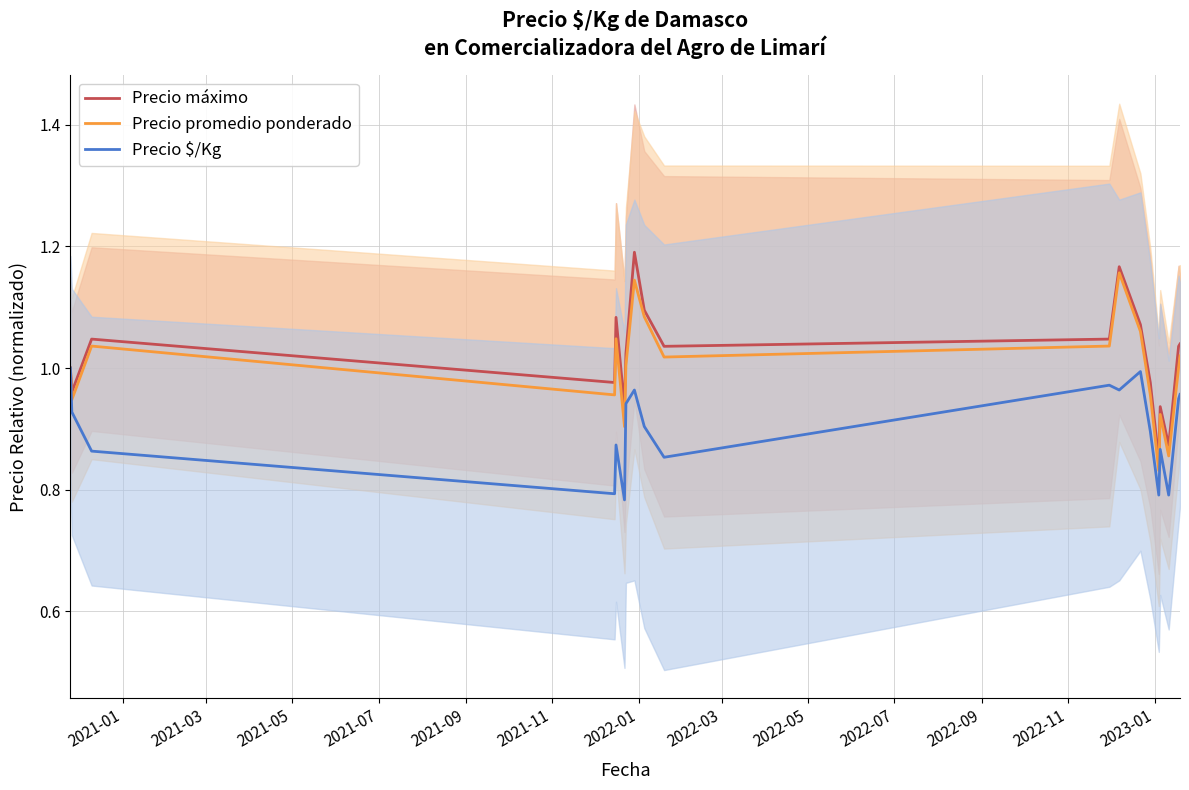

What is the difference between the maximum and minimum values in the Precio máximo series?

0.3